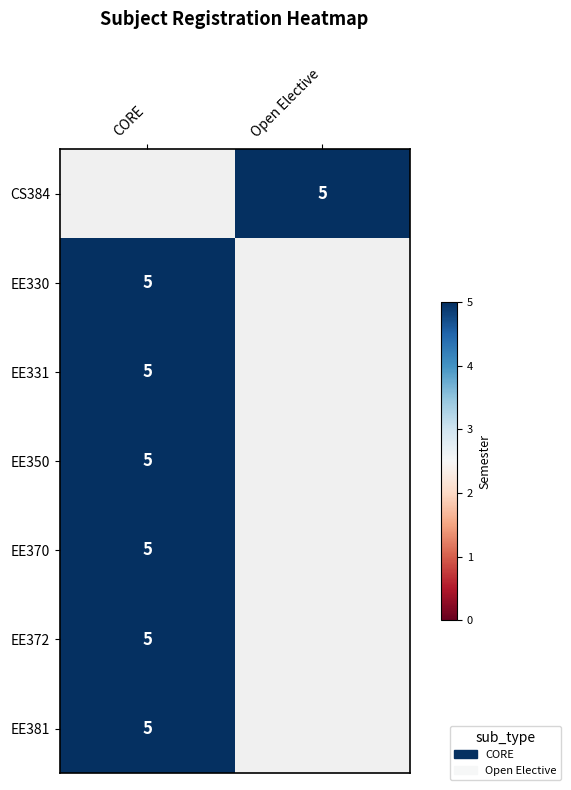

What is the minimum value for EE330?

5.0